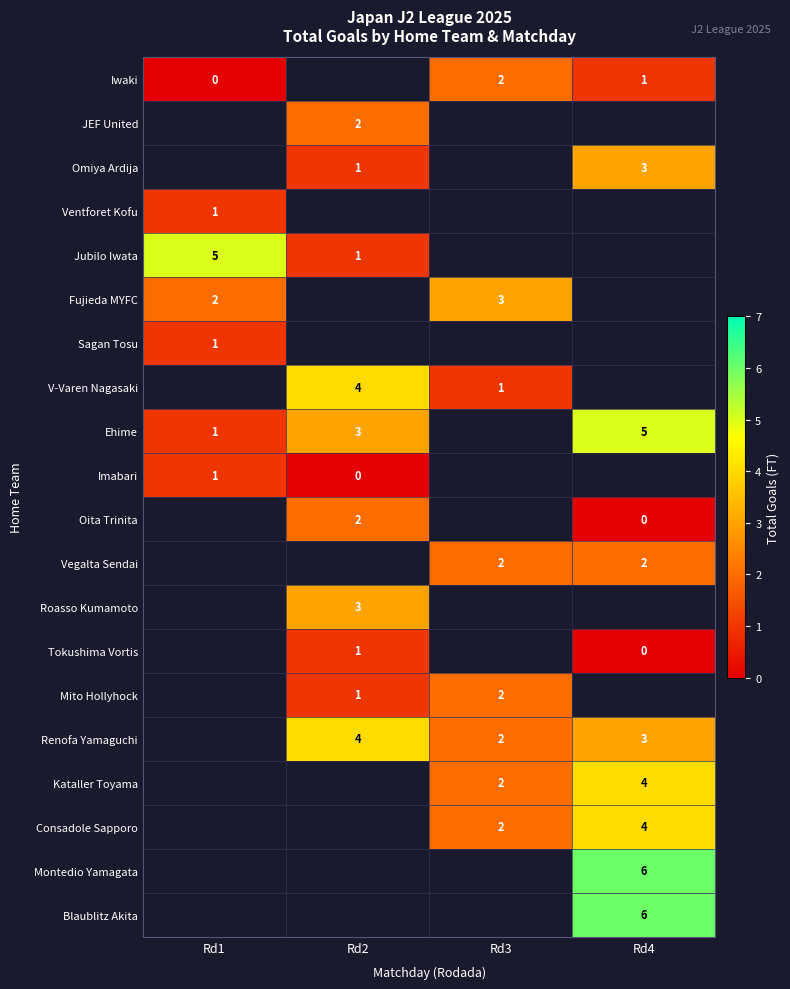

True or false: Kataller Toyama has a value of 2.1 at Rd4.

False